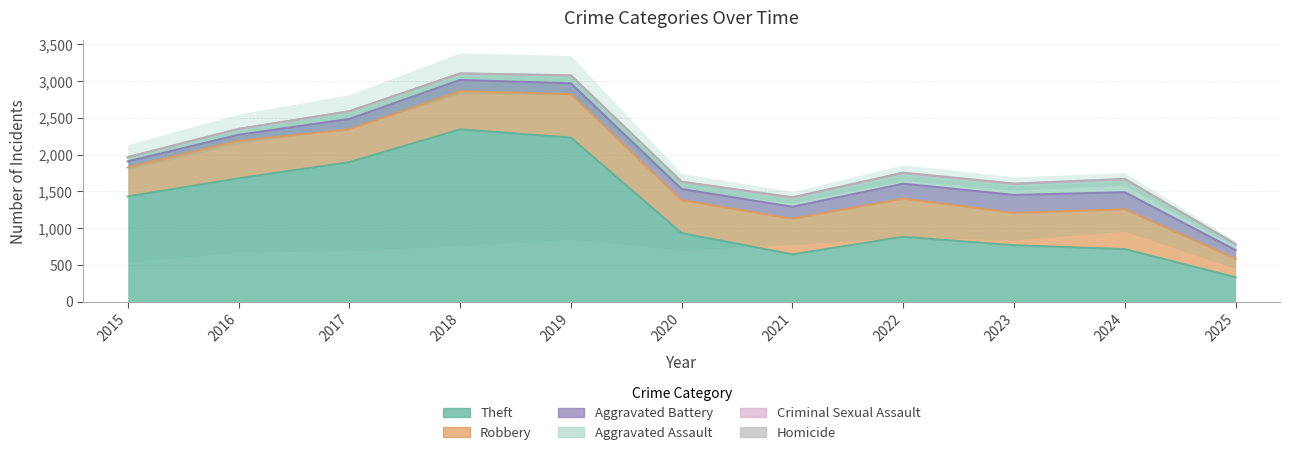

Which category has the lowest value in the Homicide series?

2015